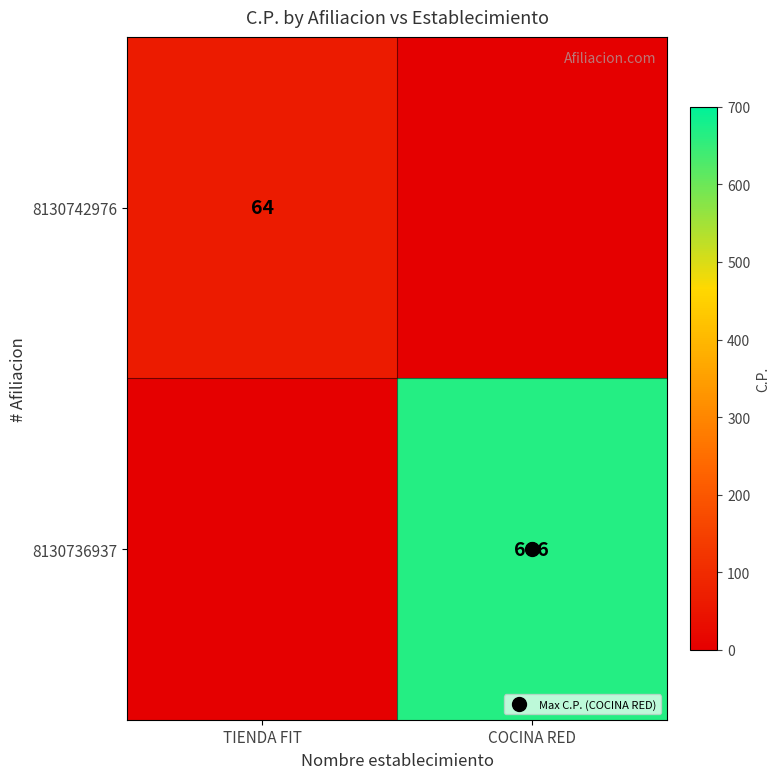

What is the maximum value shown in the chart?

666